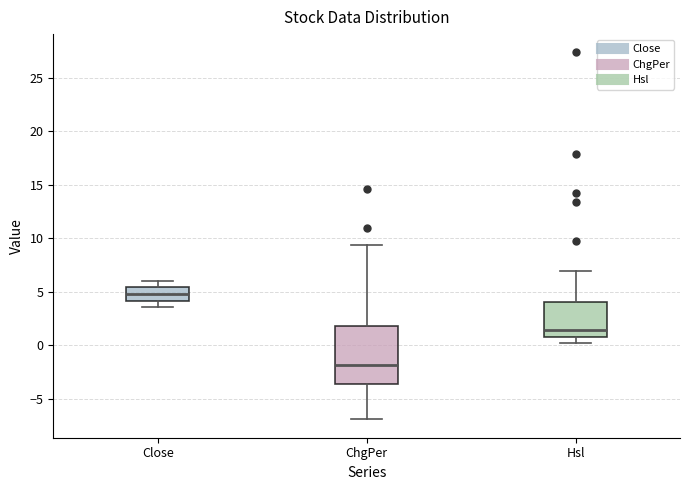

Reading left to right, transcribe this box plot: for each box, give where its median line is, the range the box spans, and where its two whiskers end, as read against the y-axis. The values are not printed on the chart, so give them approximately, as read against the axis.

Close: median 5.0, box 4.0 to 5.5, whiskers 3.5 to 6.0
ChgPer: median -2.0, box -3.5 to 2.0, whiskers -7.0 to 9.5
Hsl: median 1.5, box 1.0 to 4.0, whiskers 0.0 to 7.0